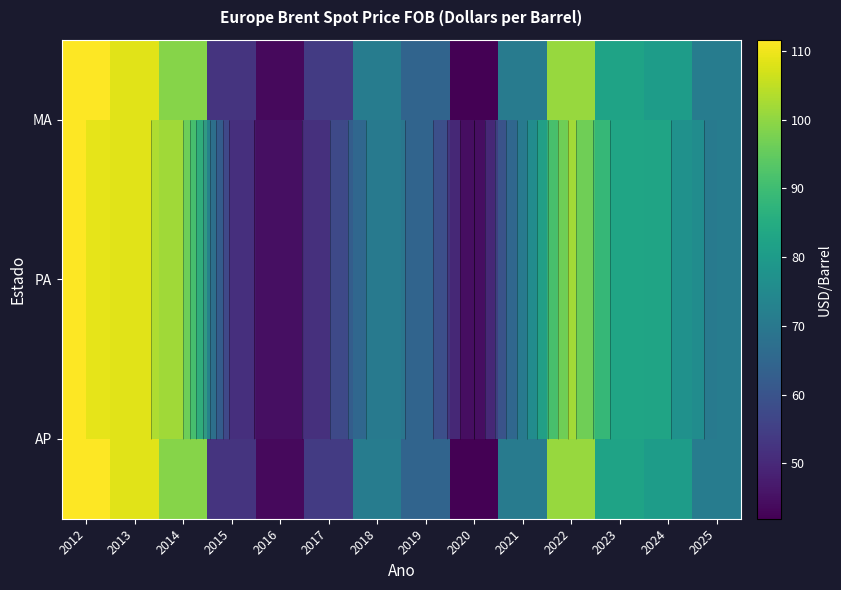

Is it true that PA equals 115.1 at 2024?

False